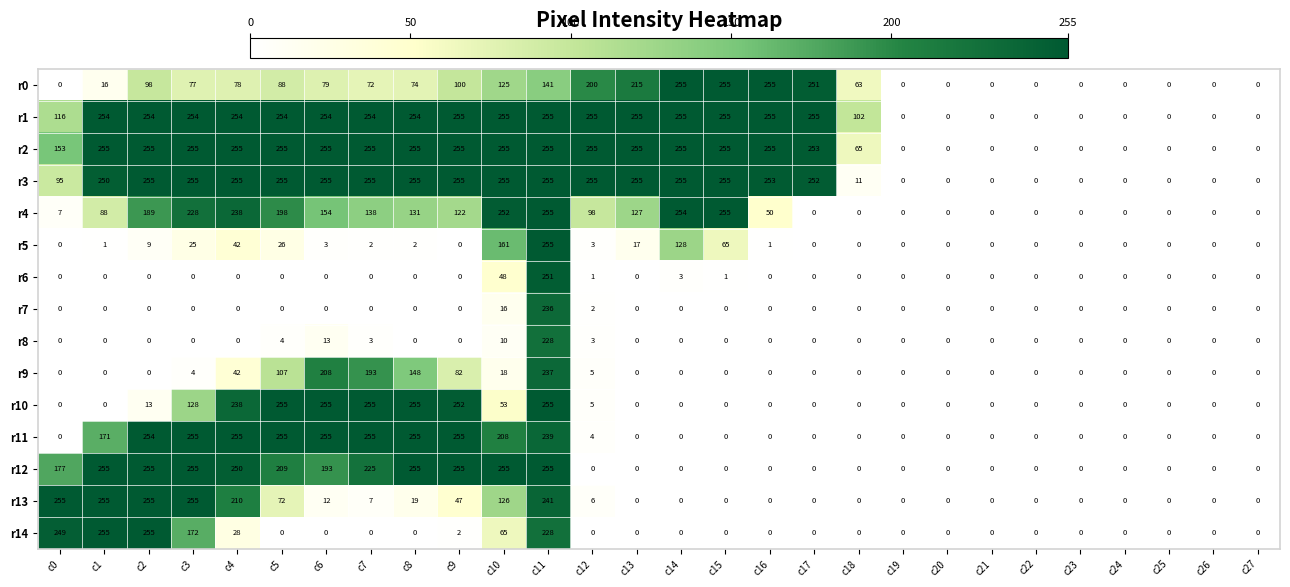

At which label is r12 closest to 127?

c0